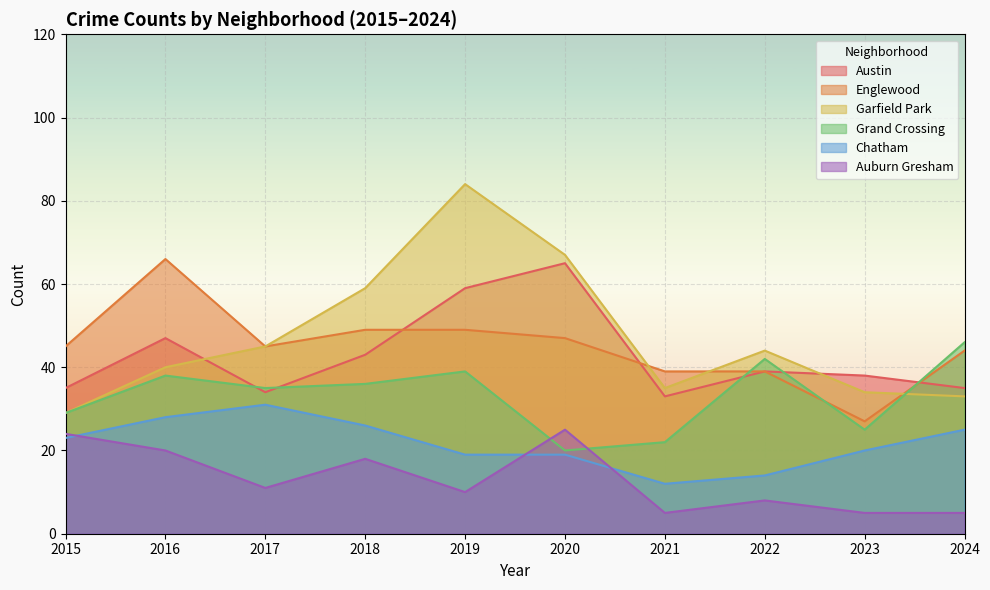

At which label is Englewood closest to 46?

2015